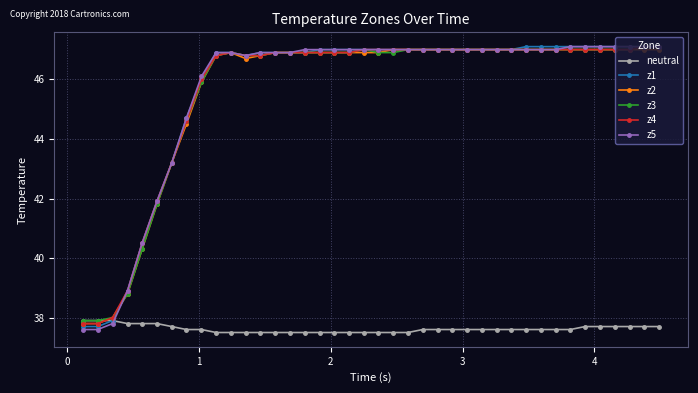

True or false: z3 has more than 0 points higher than both neighbors.

True